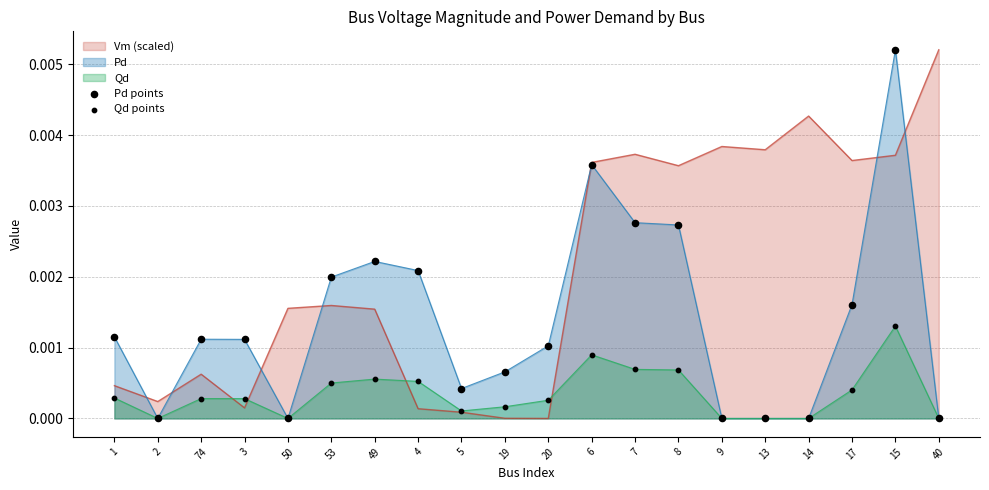

Is the value of Qd points at 50 greater than the value of Pd points at 1?

No